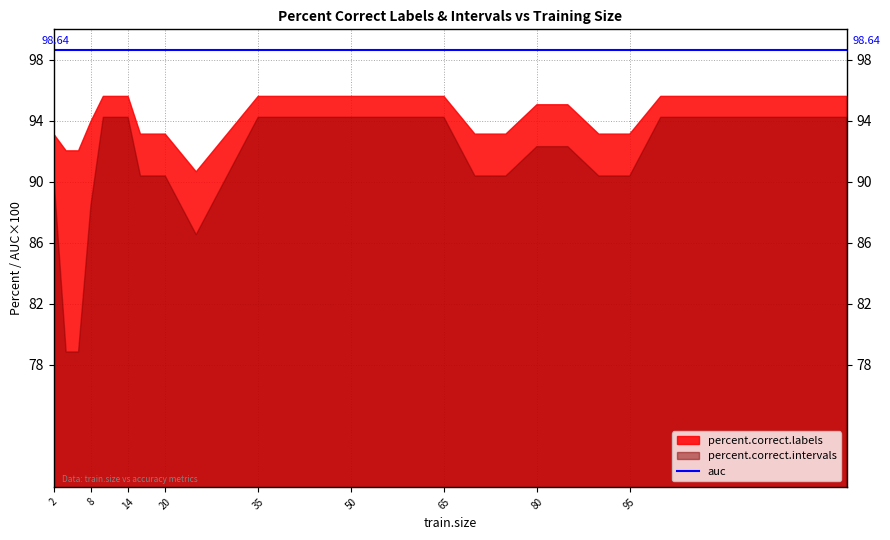

What is the label of the 20th point from the right?

7